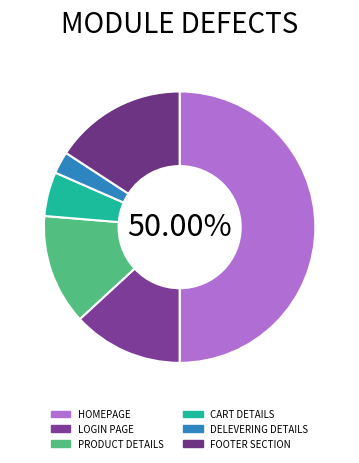

True or false: LOGIN PAGE accounts for 21% of the total.

False